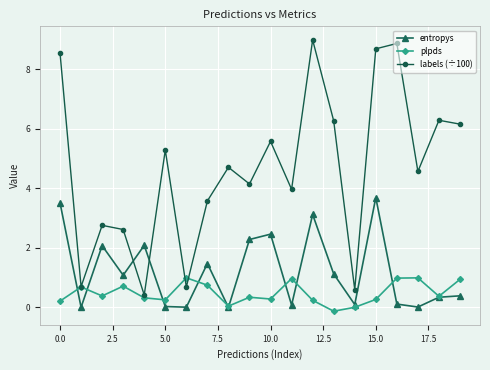

What is the average value of the entropys series?

1.2